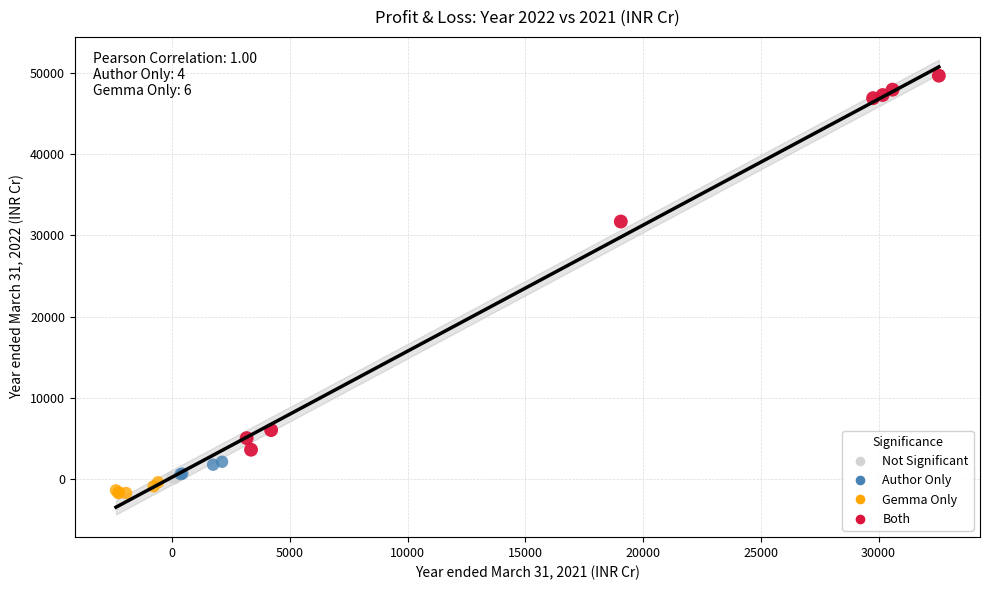

Which series contains the lowest Y value?

Gemma Only